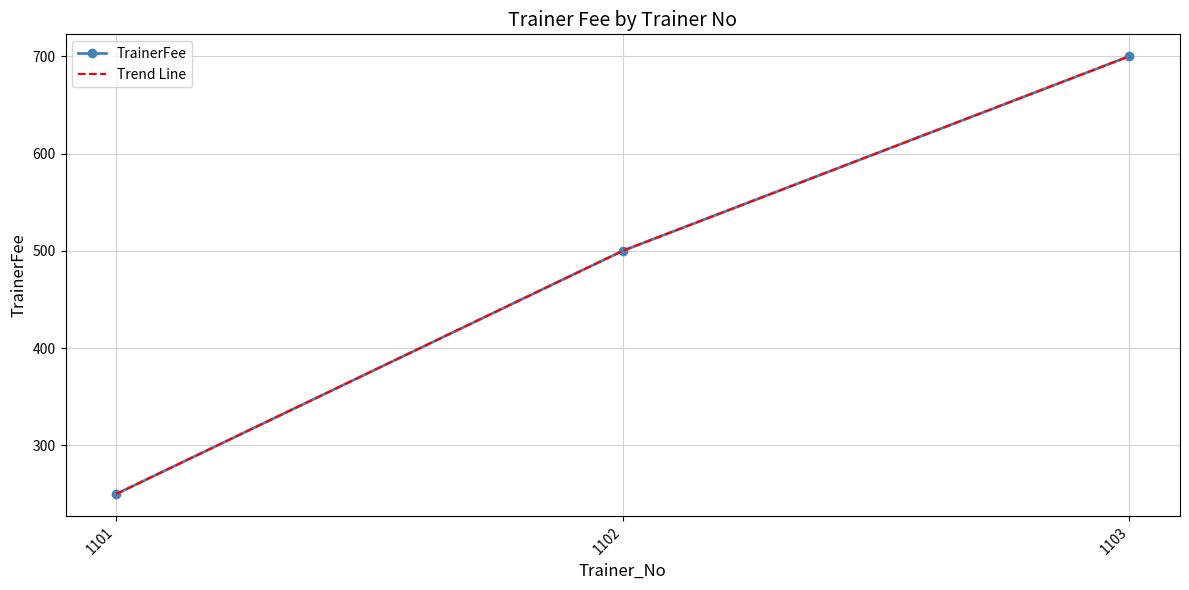

True or false: TrainerFee has a value of 417 at 1101.

False